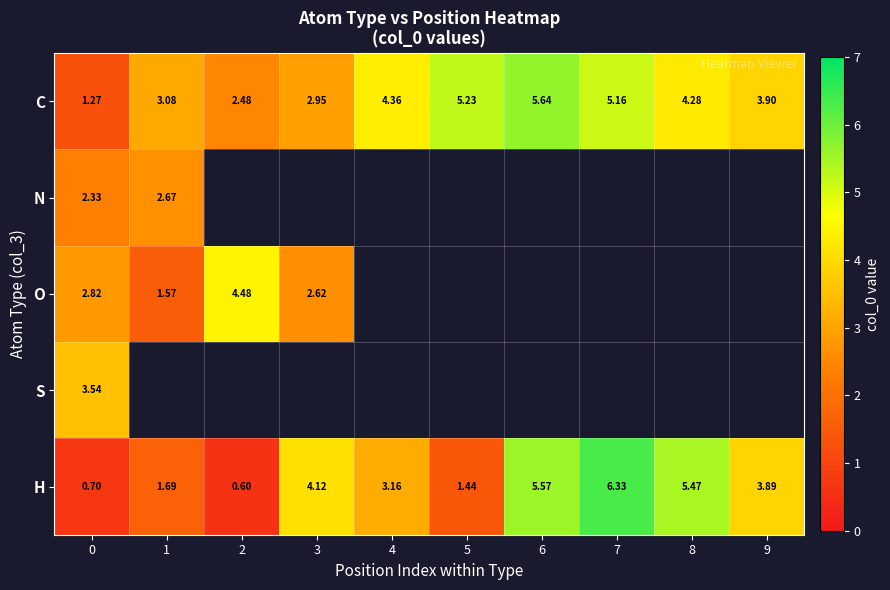

Between 1 and 5, which series saw the biggest shift?

C